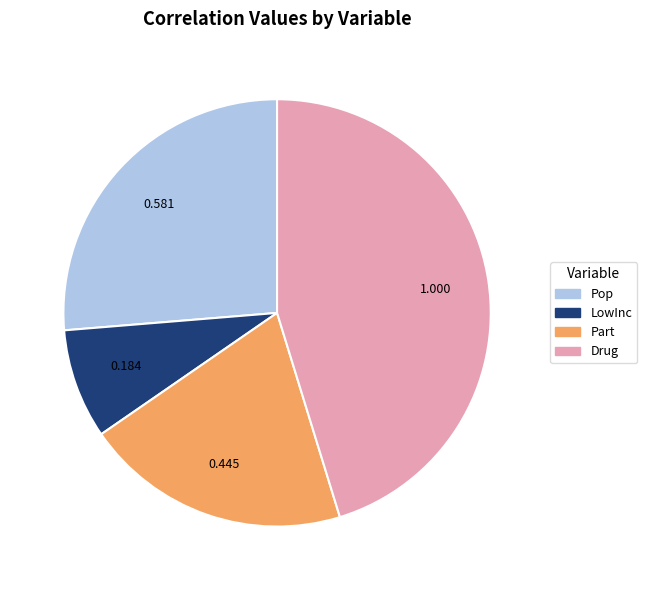

Count the number of slices in the pie.

4